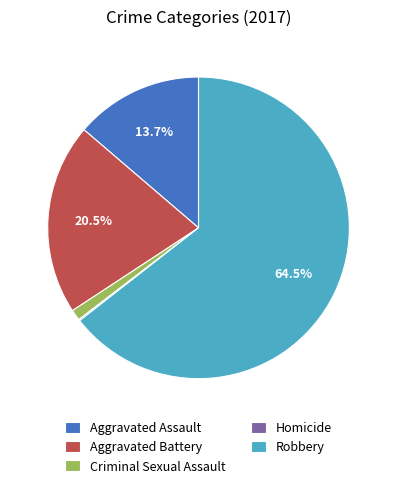

To the nearest percent, what is the combined percentage of Aggravated Assault and Criminal Sexual Assault?

15%